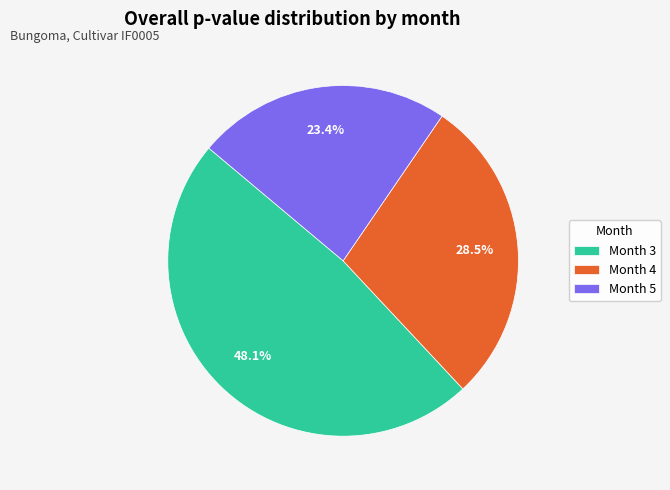

Does Month 3 account for over 50% of the chart?

No